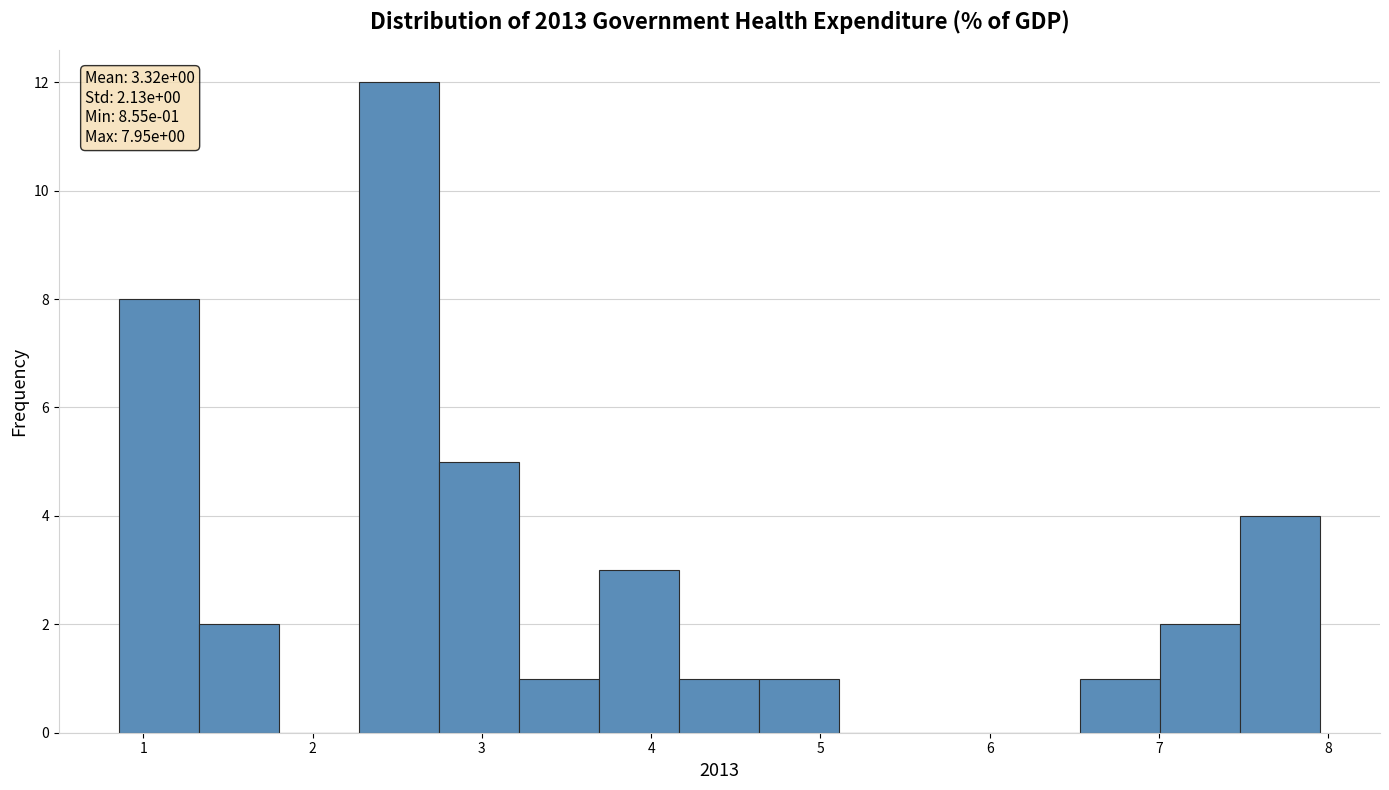

Which range on the x-axis has the tallest bar?

2.3 to 2.7